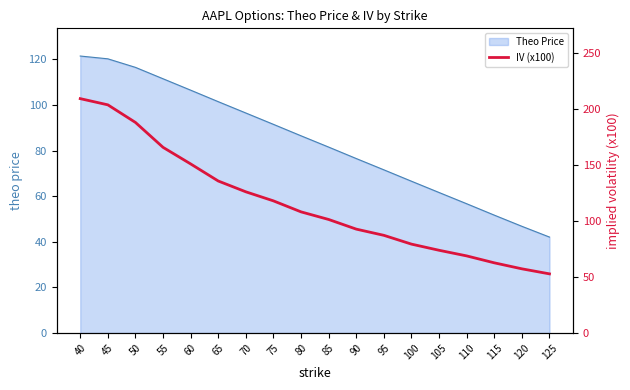

What is the ratio of the value at 75 to the value at 70?

0.9